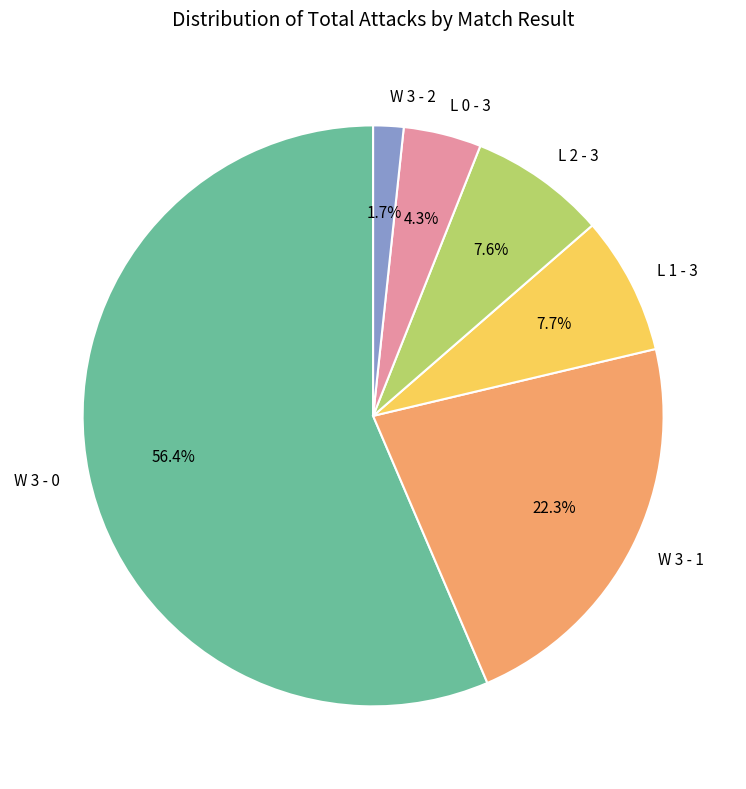

Approximately how many times larger is the value at L 0 - 3 compared to L 1 - 3?

0.6